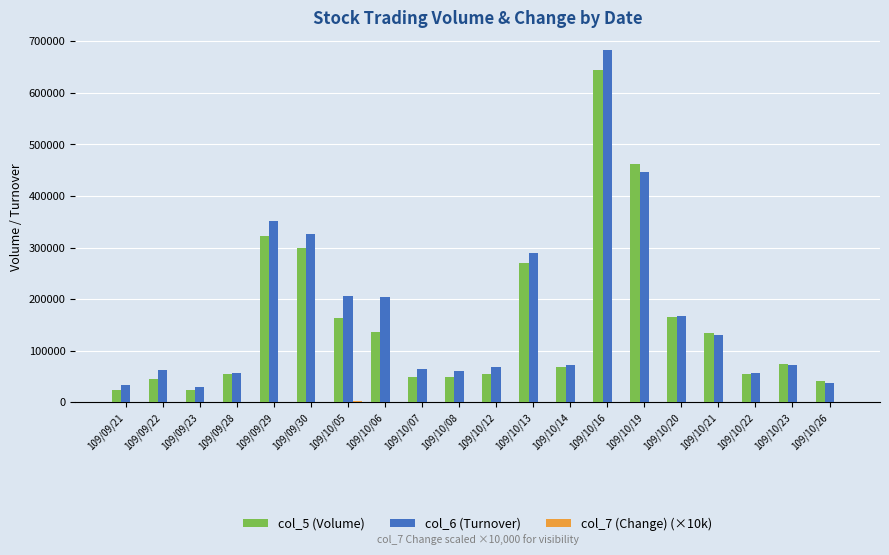

What is the sum of all col_6 (Turnover) values?

3423830.0